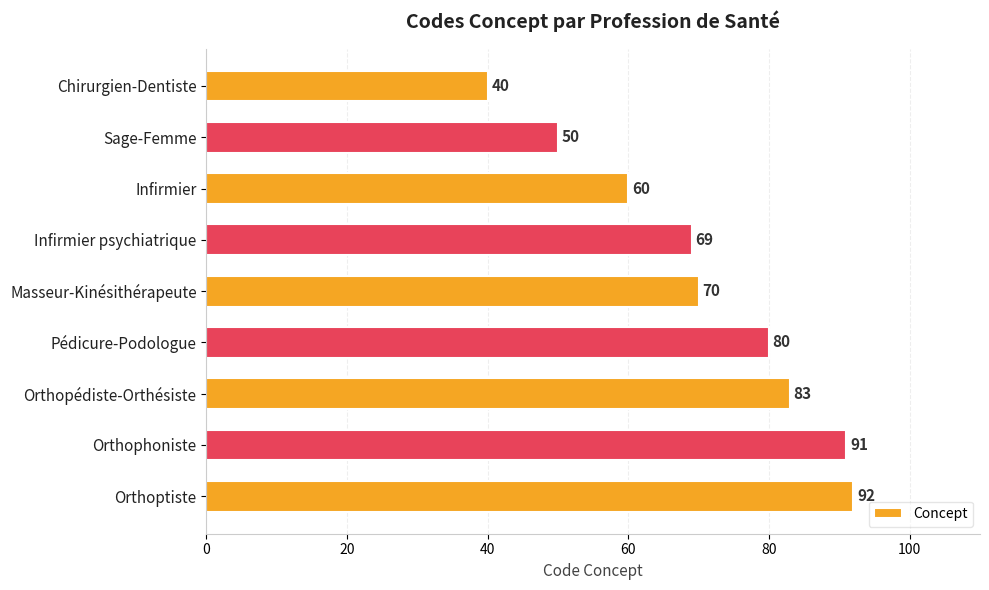

How many values are below 70?

4